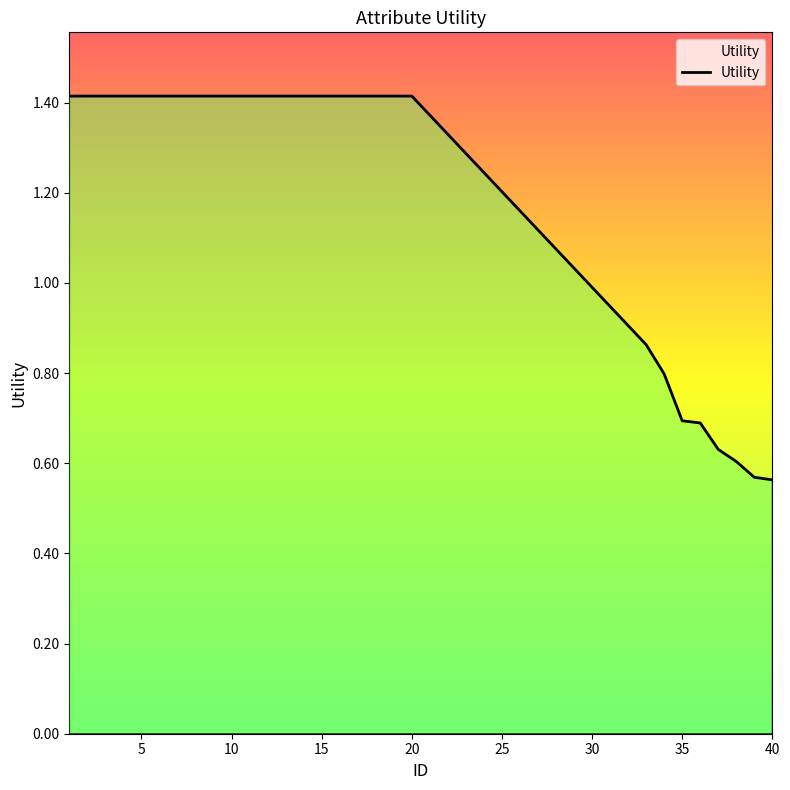

Does the chart display data point markers on the line(s)?

No